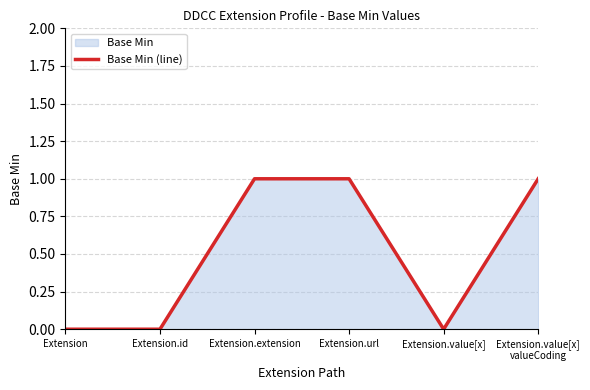

What is the difference between the maximum and second lowest values?

1